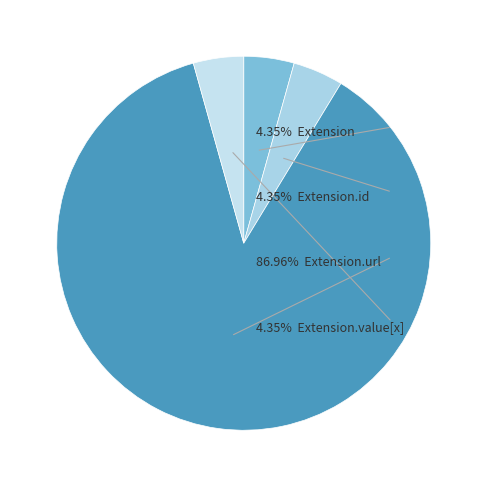

How many slices are in this pie chart?

4